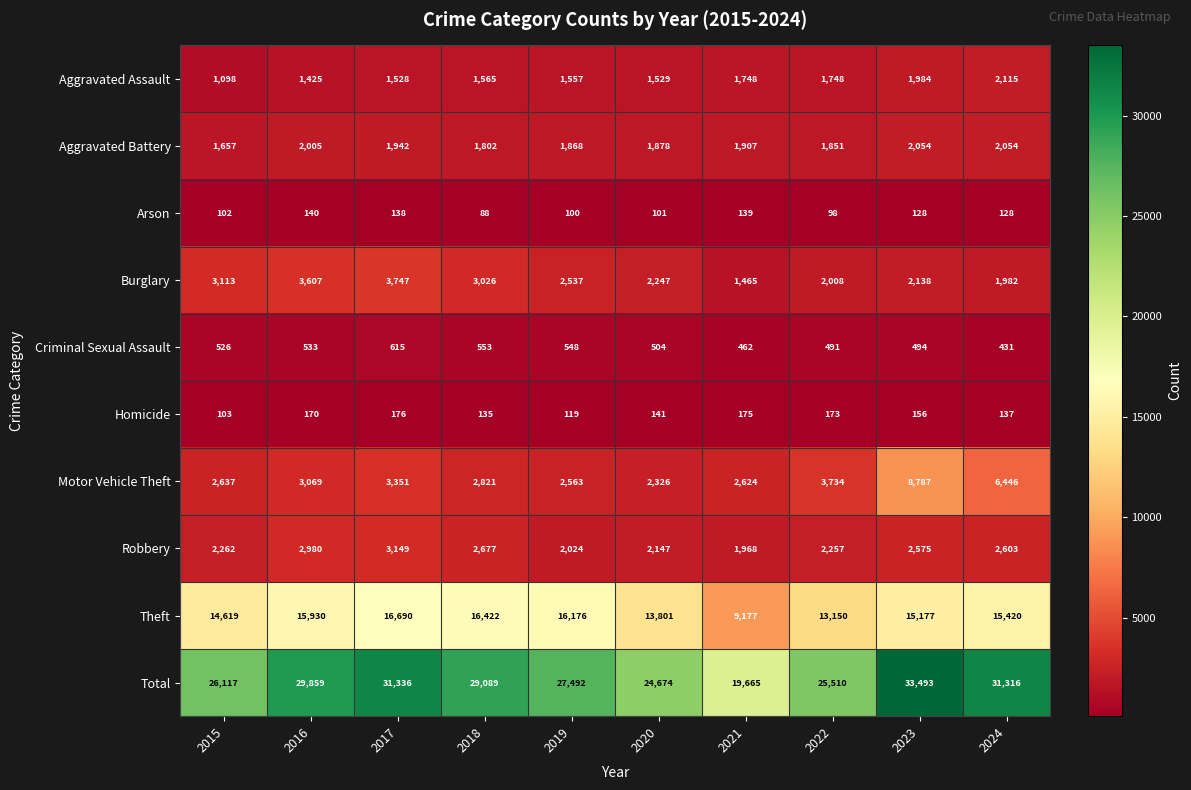

Is it true that Motor Vehicle Theft equals 3351 at 2017?

True